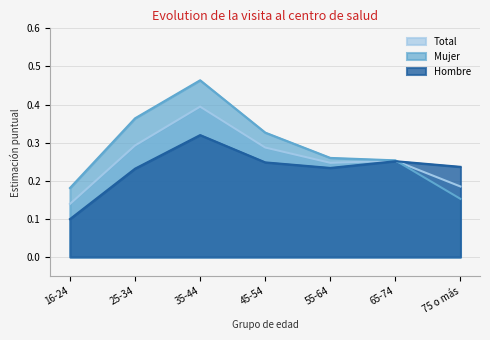

Is it true that Mujer equals 0.2 at 16-24?

True